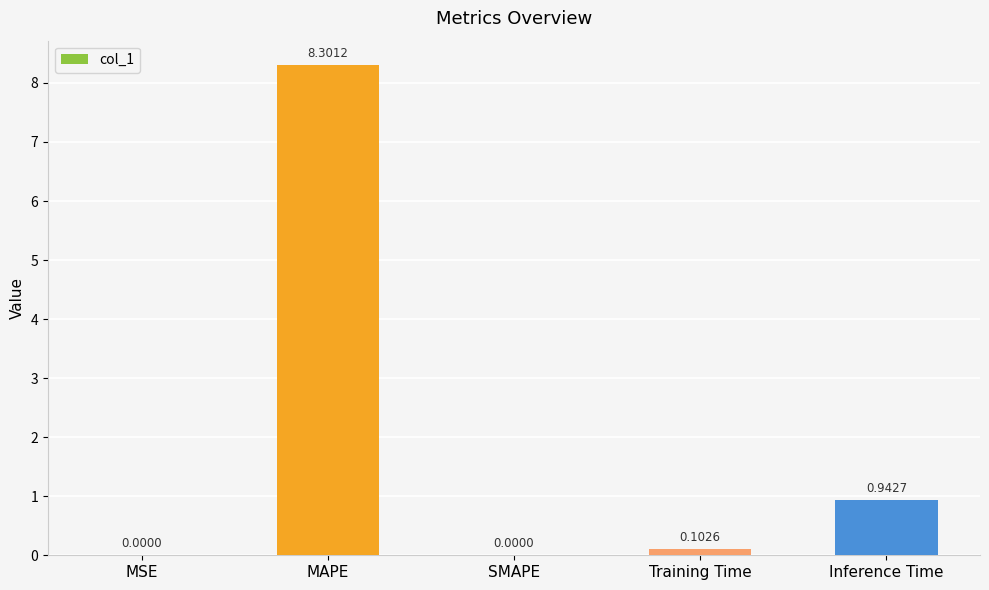

What is the change in value from MSE to Inference Time?

+0.9